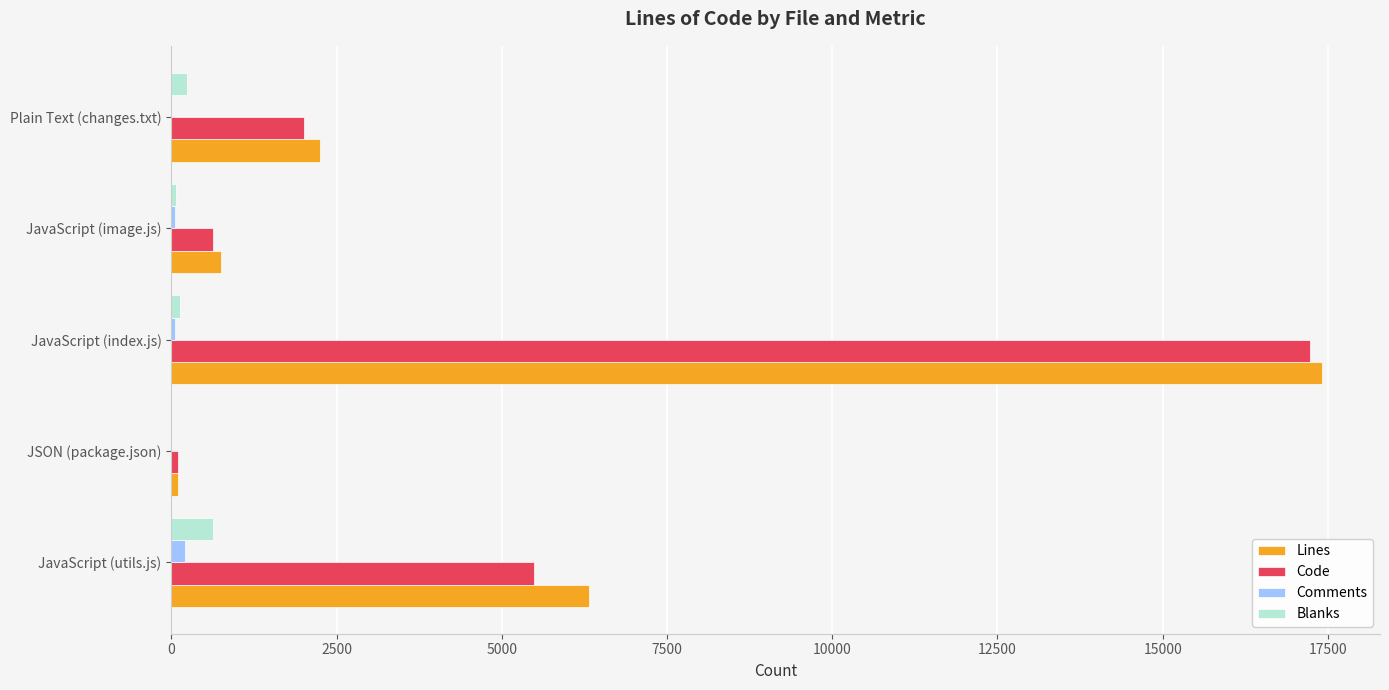

Which series has the largest total across all categories?

Lines